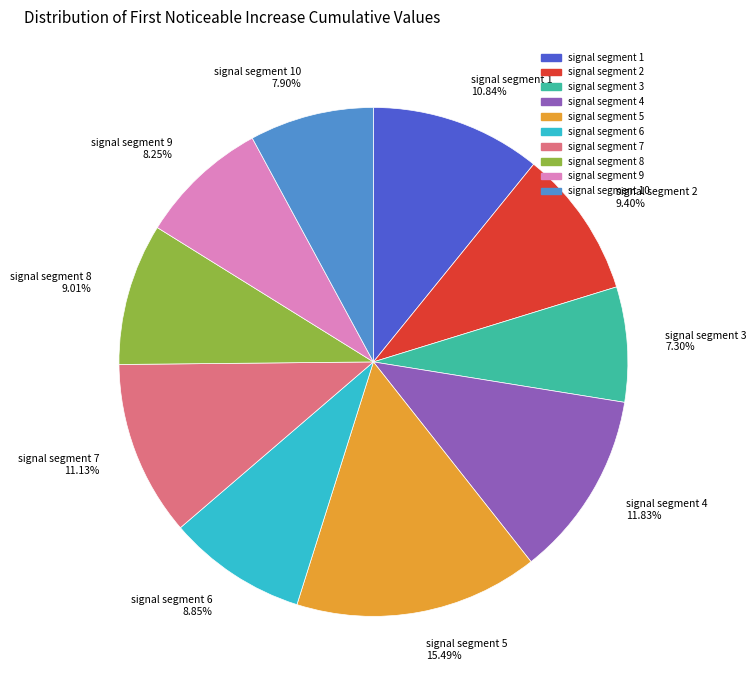

Combined, do signal segment 3 7.30% and signal segment 9 8.25% account for over 50%?

No